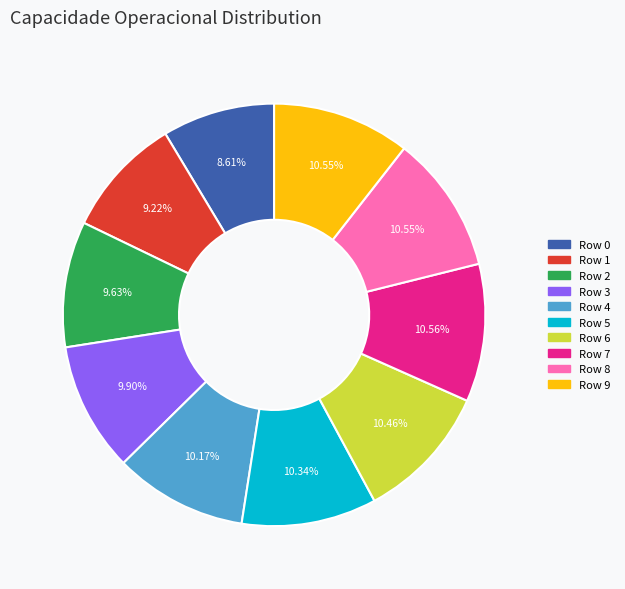

To the nearest percent, what is the average slice percentage?

10%